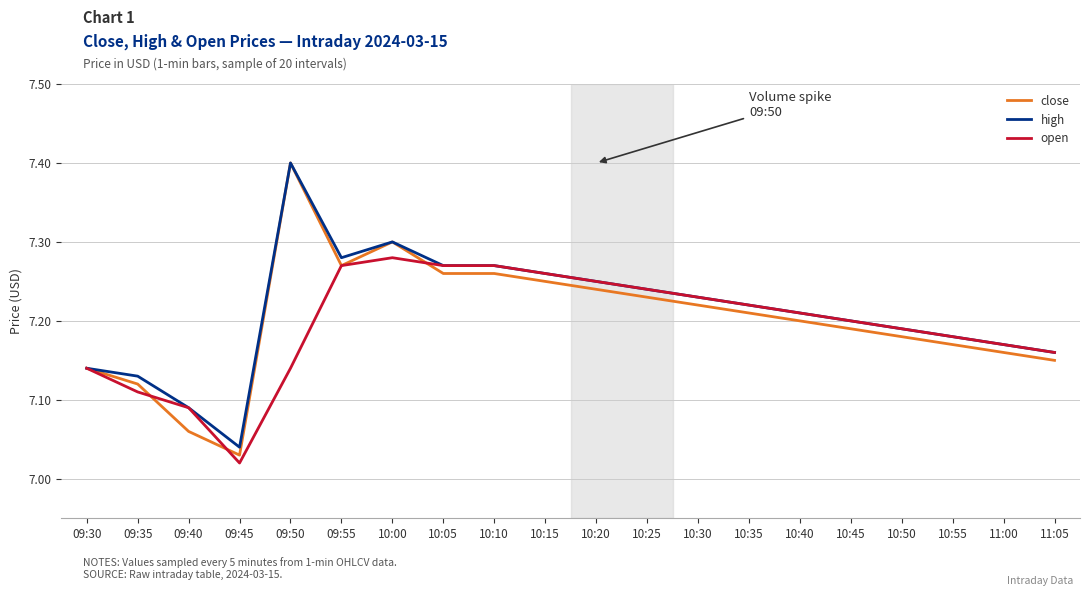

What position from the right is 09:50?

16